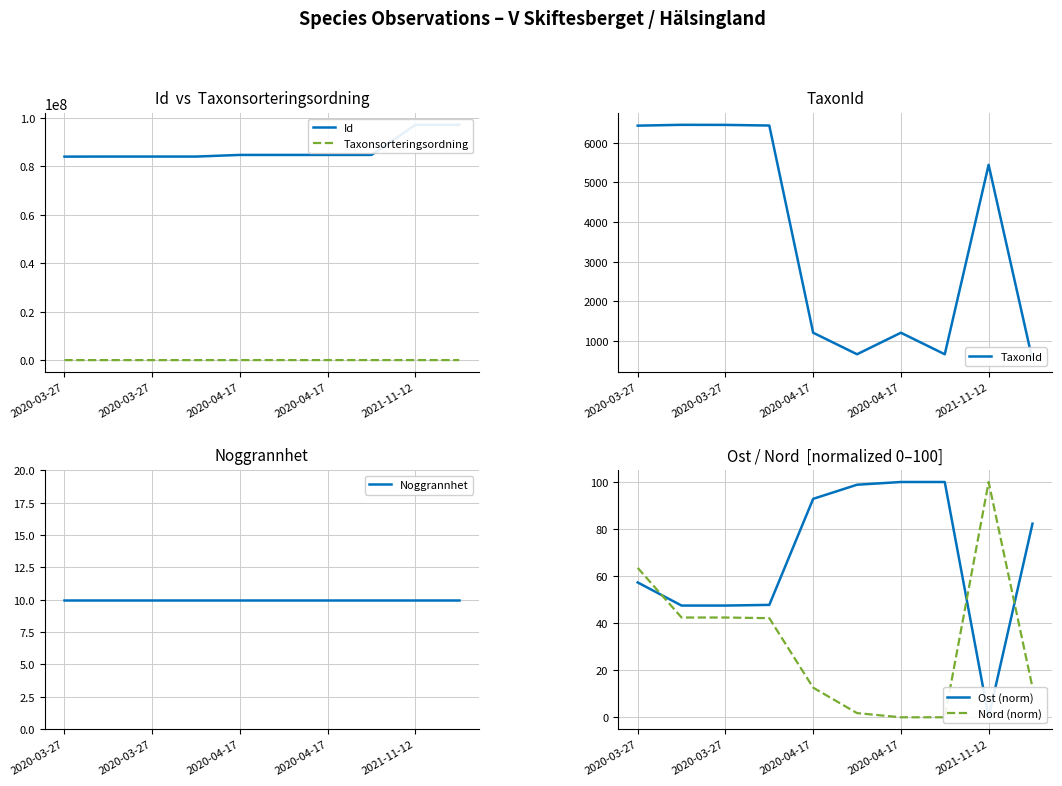

The Taxonsorteringsordning series shows 60498.0 at 7. True or false?

False